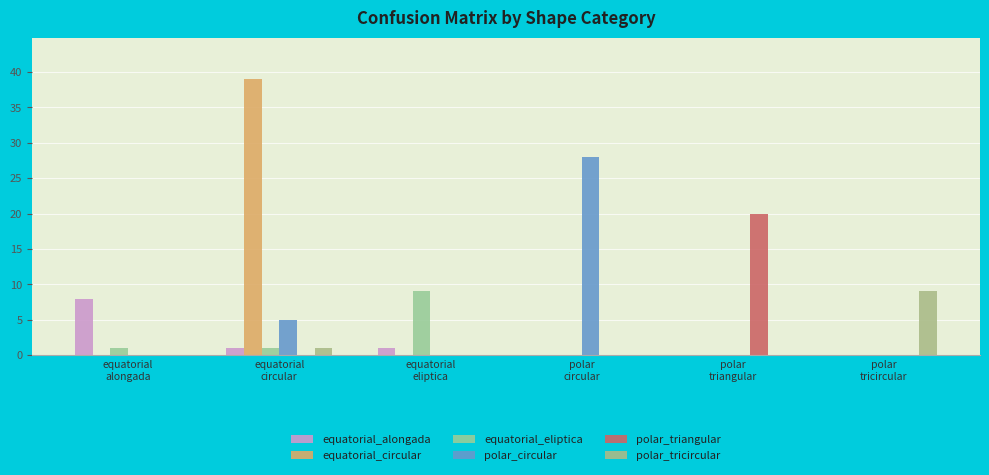

What are all the series names shown in the legend?

equatorial_alongada, equatorial_circular, equatorial_eliptica, polar_circular, polar_triangular, polar_tricircular